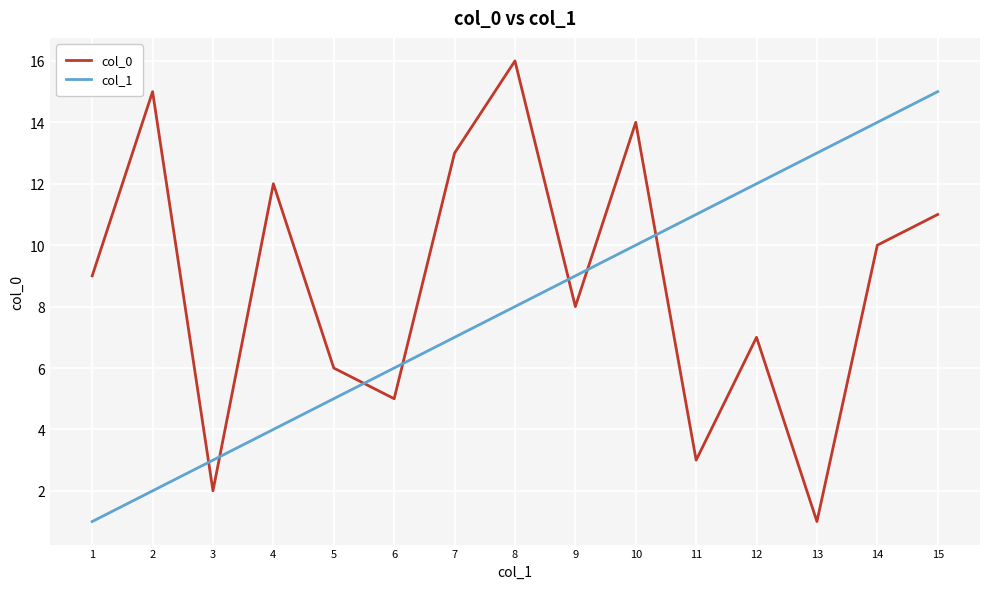

What is the difference between the maximum and minimum values in the col_0 series?

15